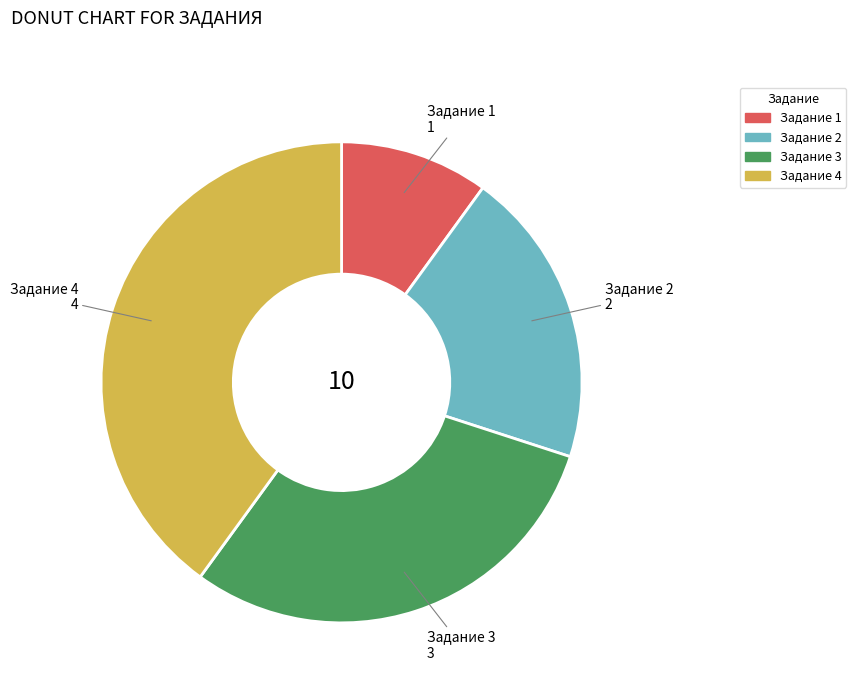

Between Задание 2 and Задание 4, which is larger?

Задание 4